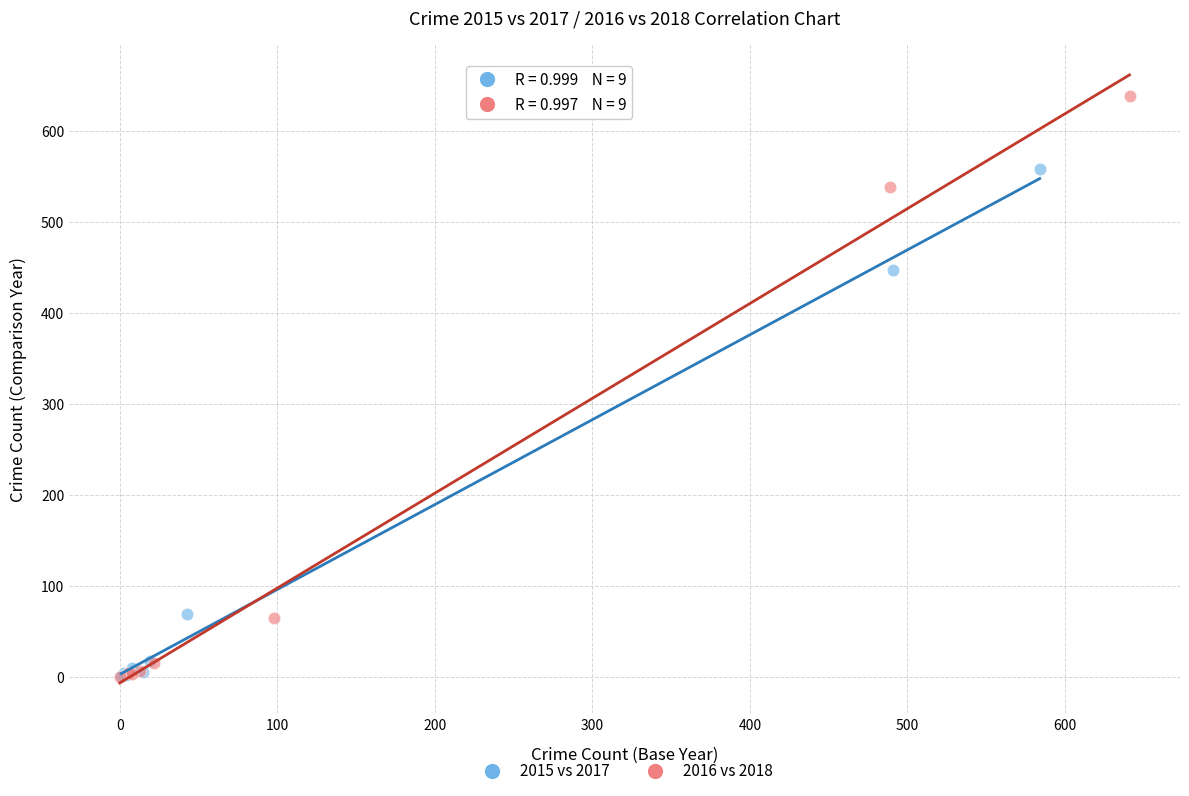

Which series reaches the maximum Y coordinate?

2016 vs 2018